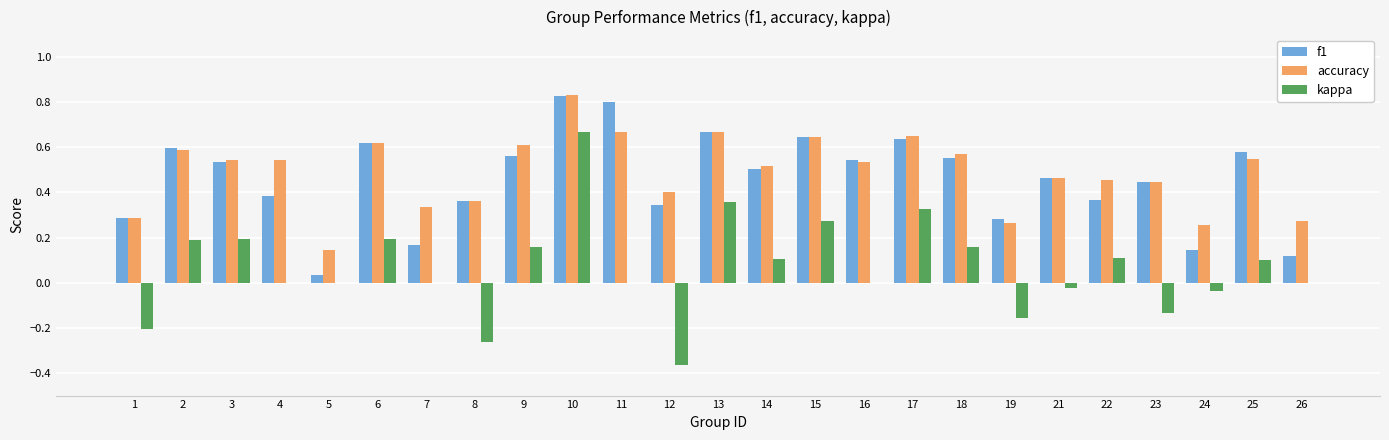

Is the value of f1 at 13 greater than the value of accuracy at 23?

Yes